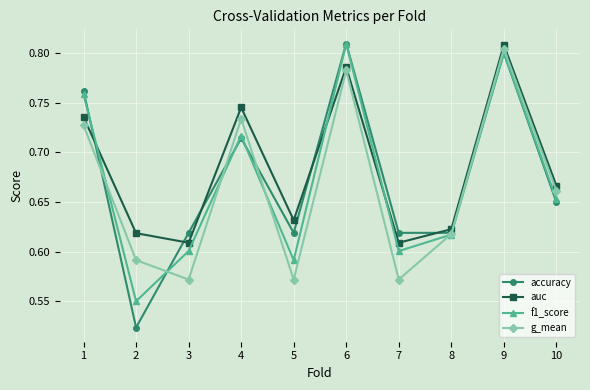

Where is the first local maximum for accuracy?

4